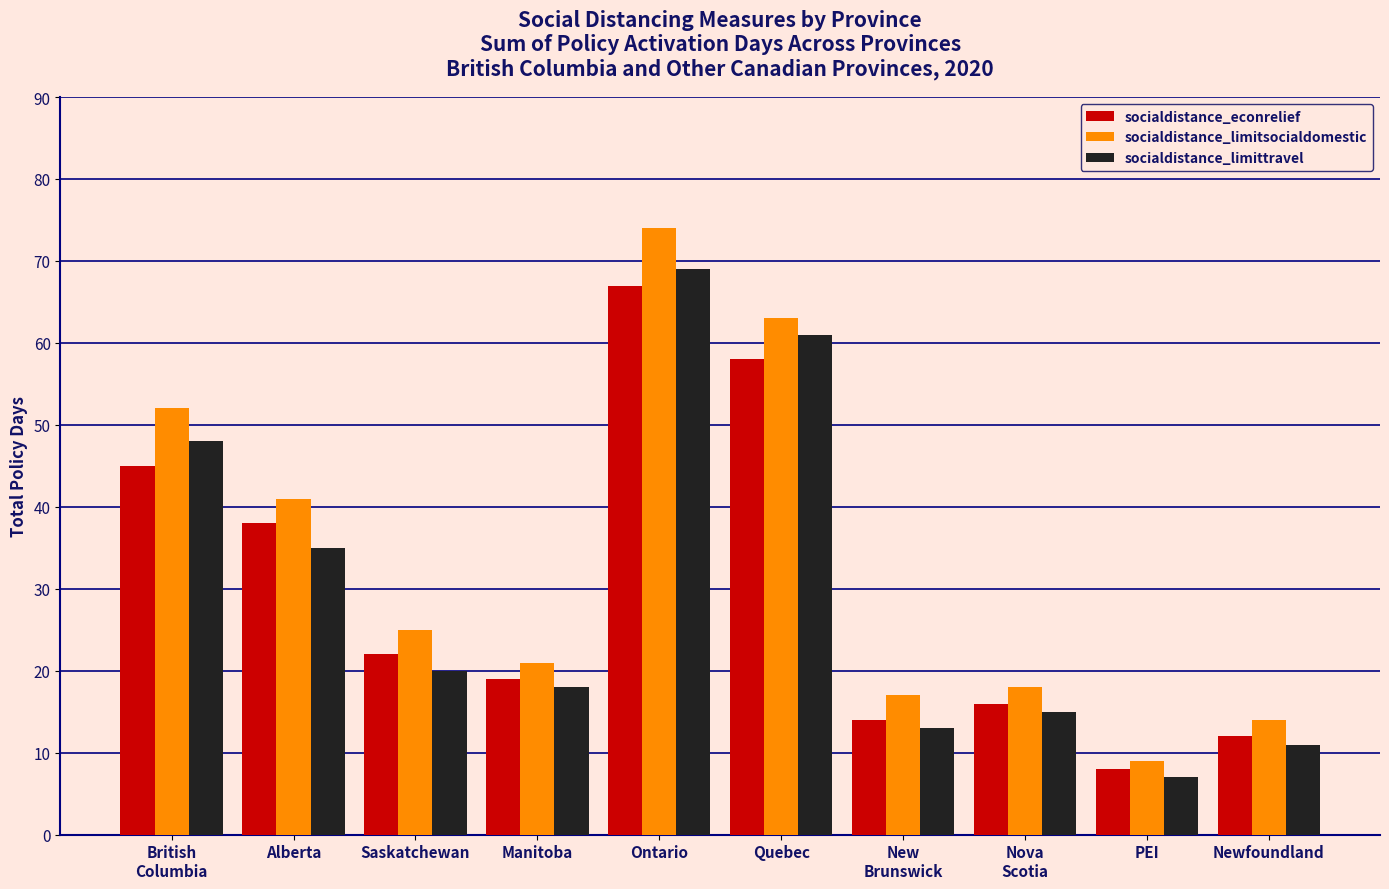

What is the smallest value displayed?

7